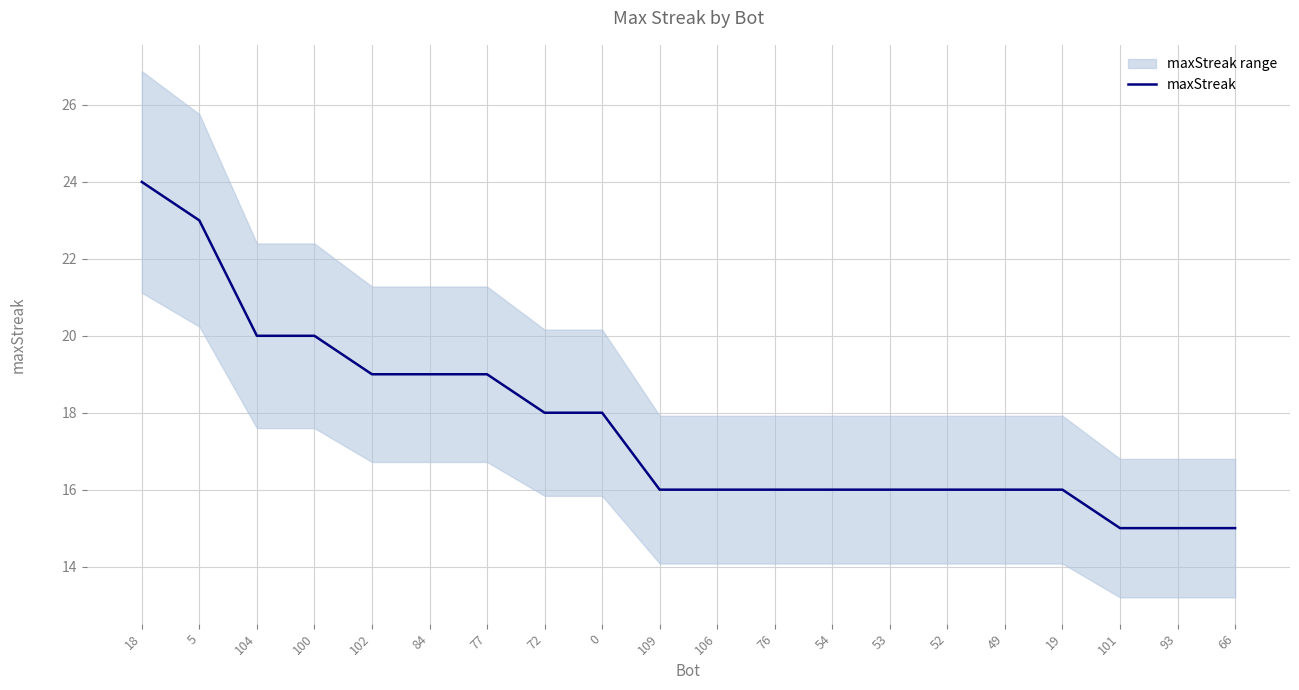

What is the average value?

18